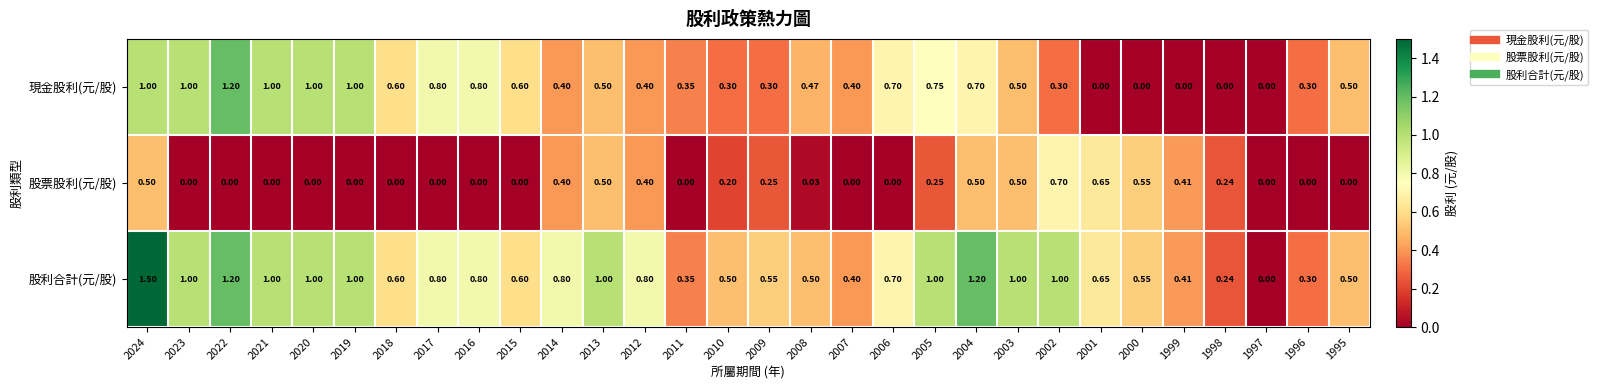

Is the value of 現金股利(元/股) at 2012 greater than the value of 股利合計(元/股) at 2014?

No